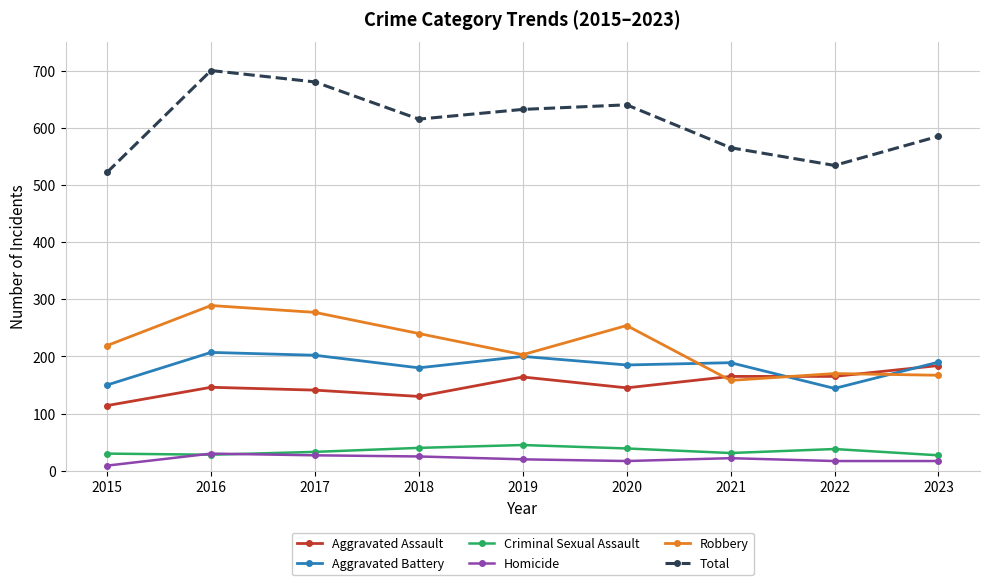

Where do Aggravated Battery and Aggravated Assault first cross each other?

2021 and 2022